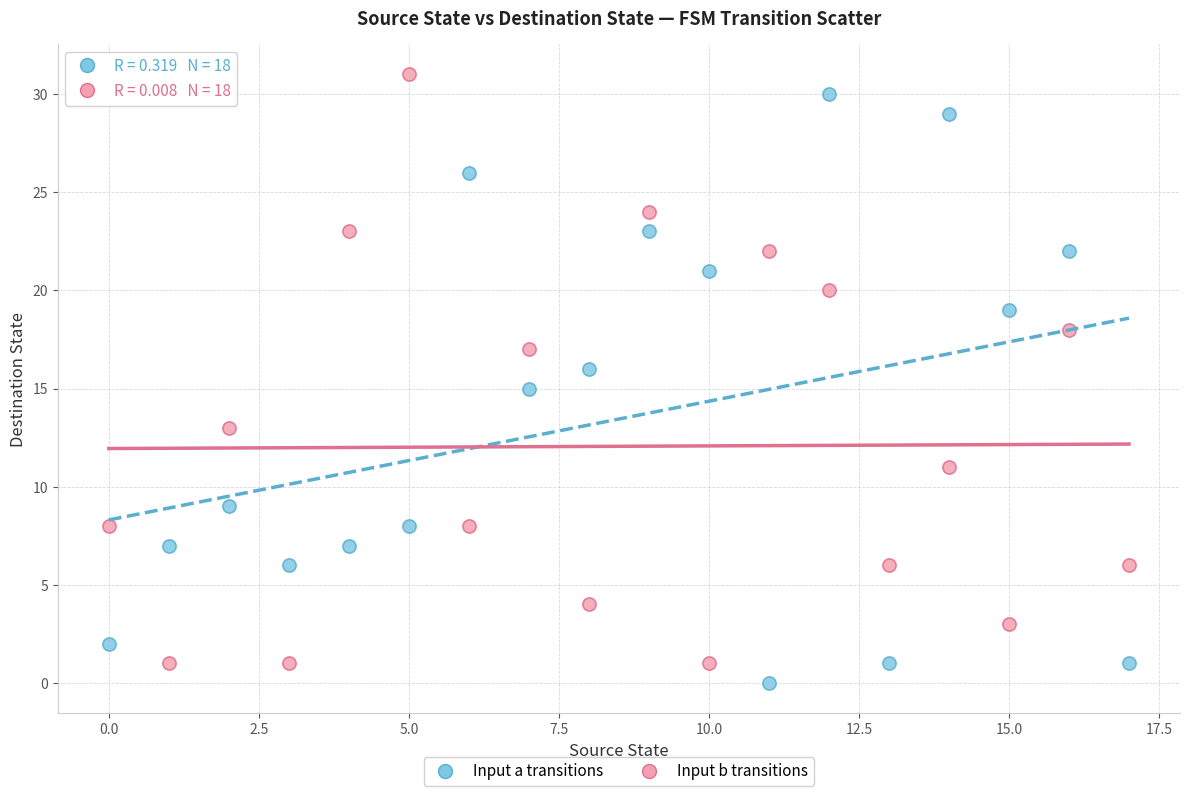

Across all data points, what is the range of Y values (max minus min)?

31